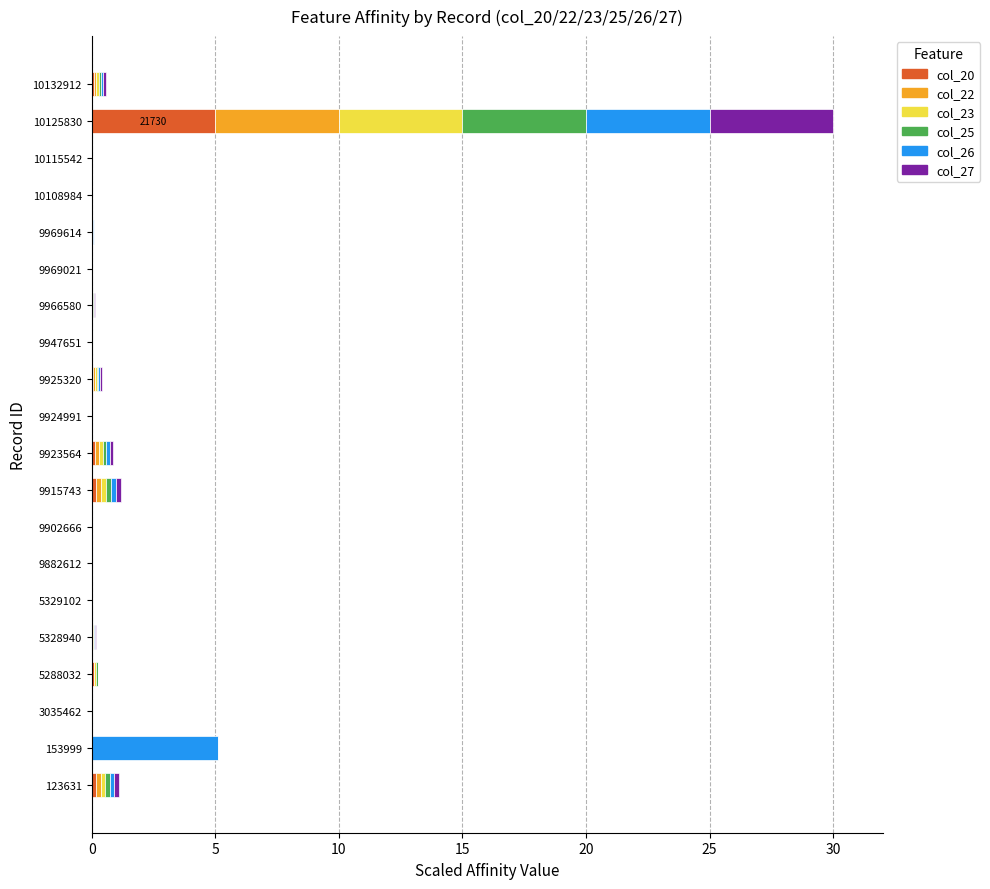

What is the maximum value for col_20?

5.0